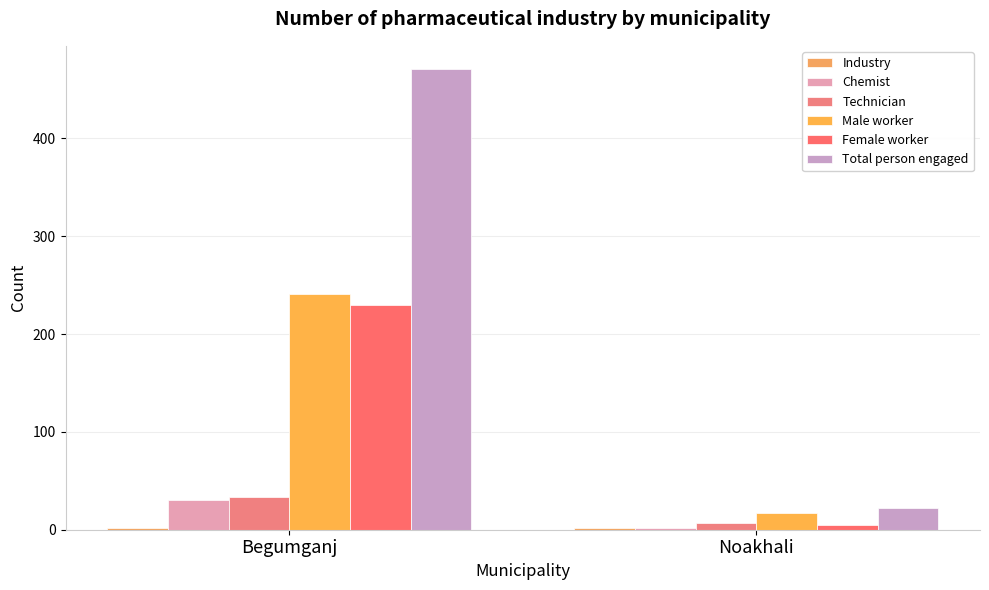

Read the Chemist value at Begumganj, to the nearest 5.

30